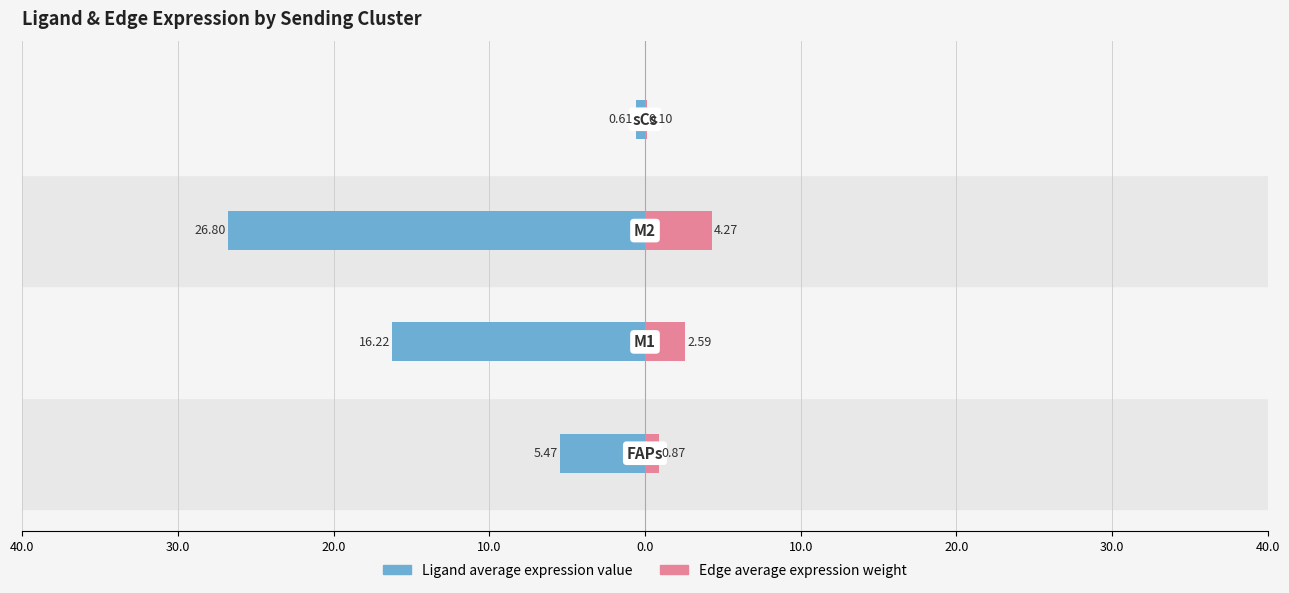

Which series changed the most between 40.0 and 20.0?

Ligand average expression value